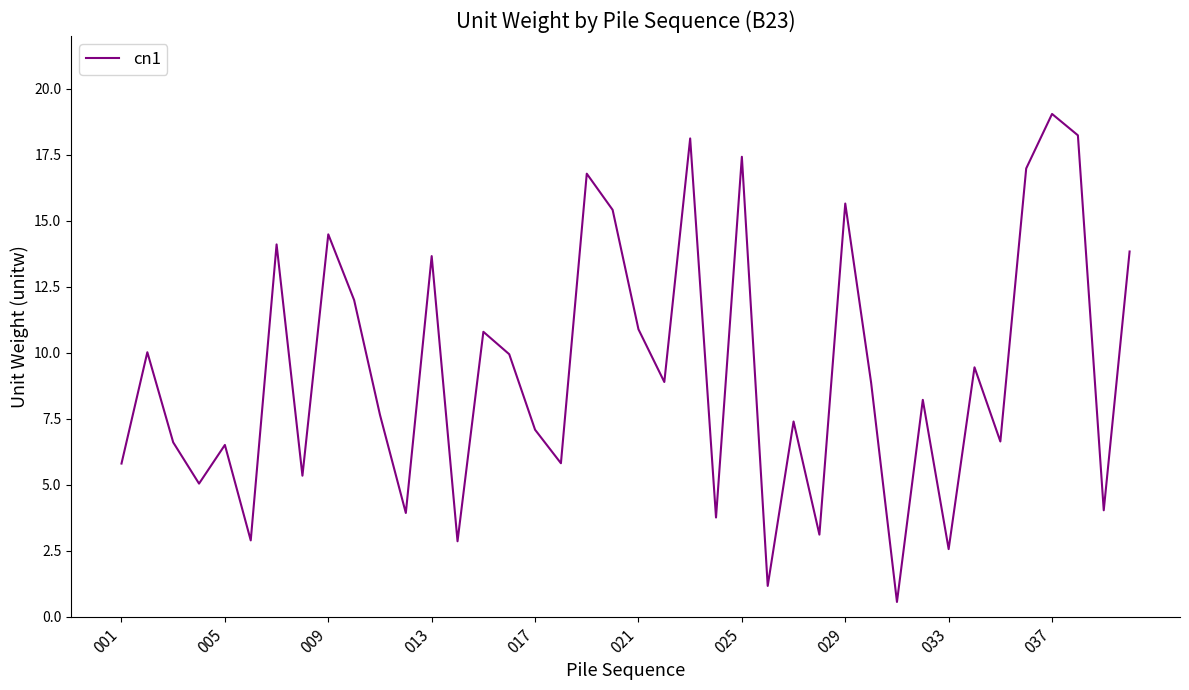

What is the greatest value displayed?

19.0